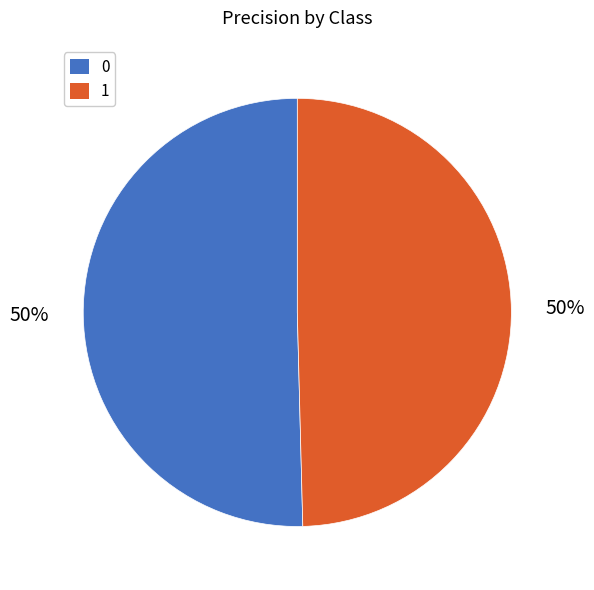

How many slices are in this pie chart?

2